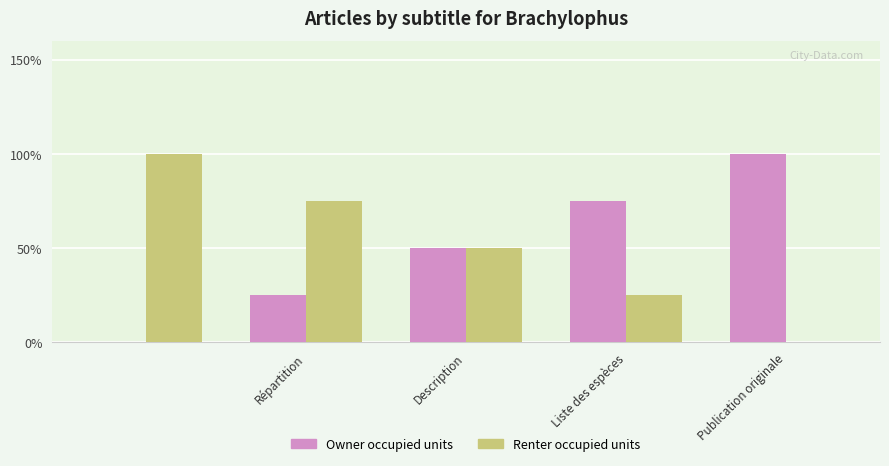

Are the bars grouped side by side (vs. stacked)?

Yes